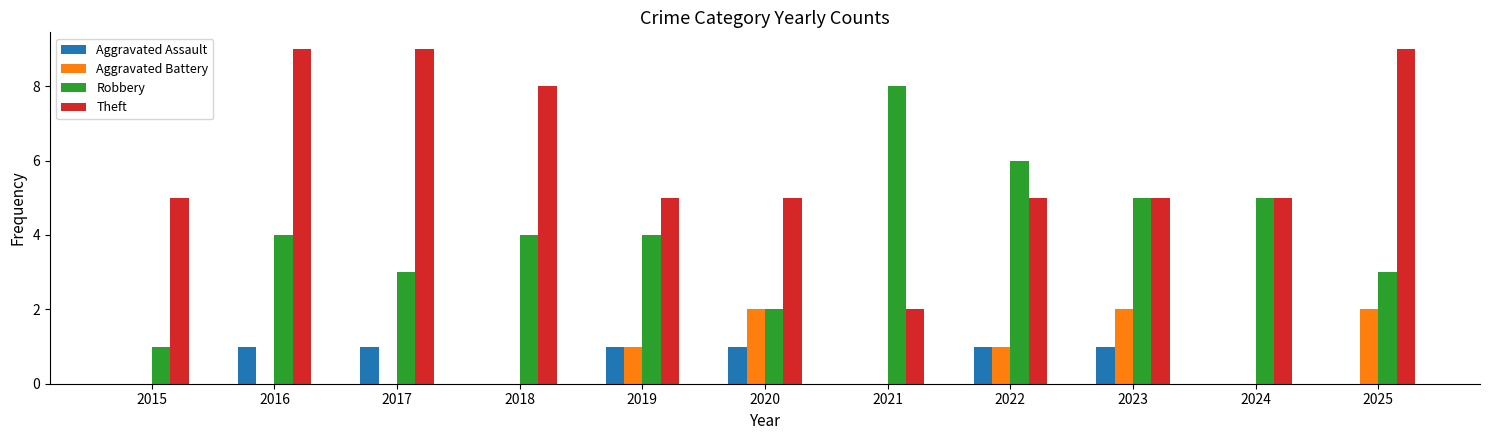

Is it true that Theft equals 9 at 2016?

True